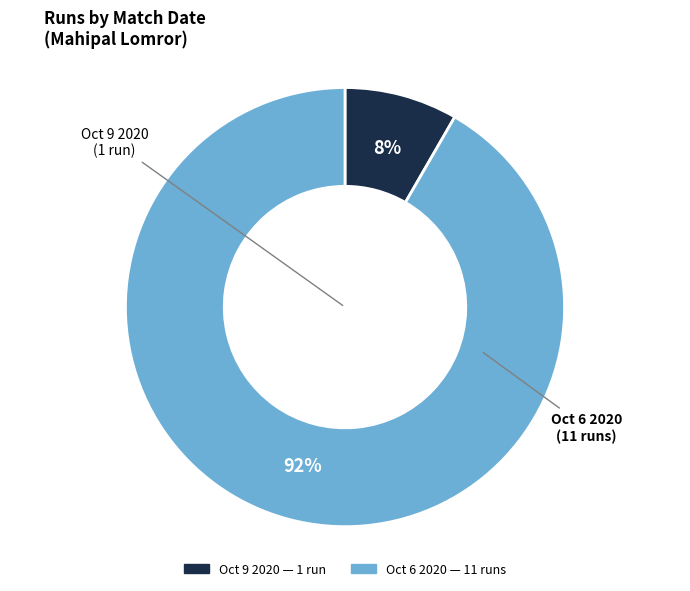

To the nearest percent, what percentage of the pie is Oct 9 2020?

8%